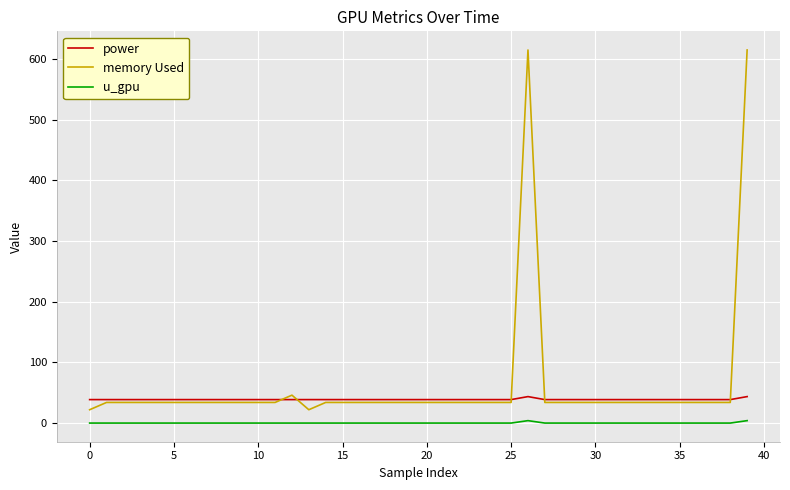

True or false: memory Used and u_gpu cross at least once.

False